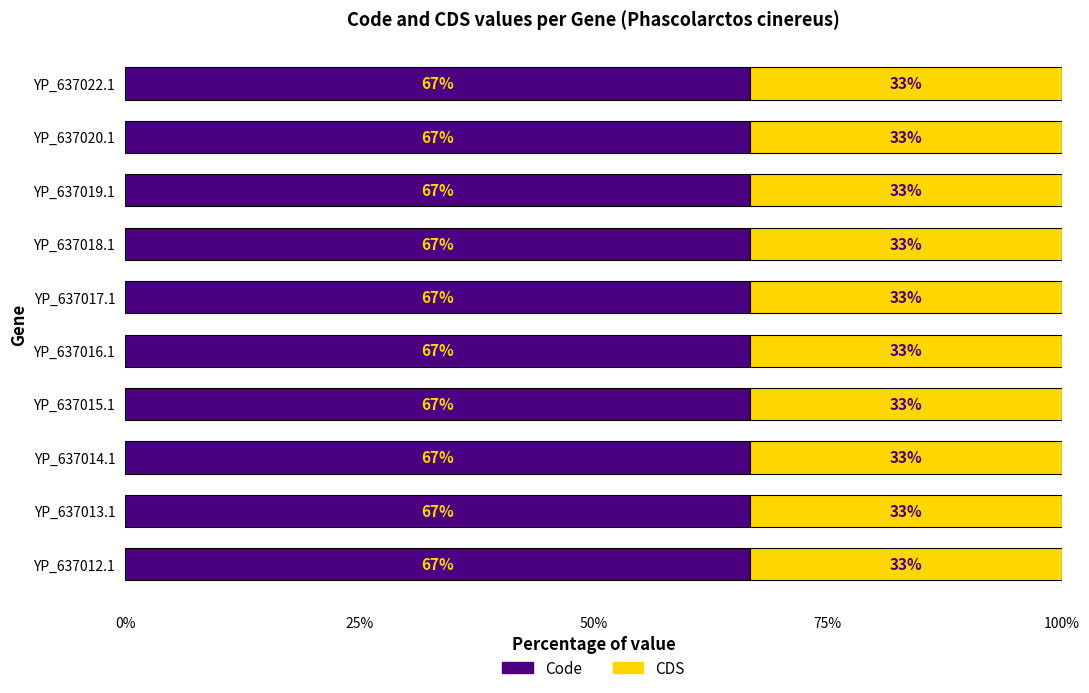

What is the minimum value for Code?

66.7